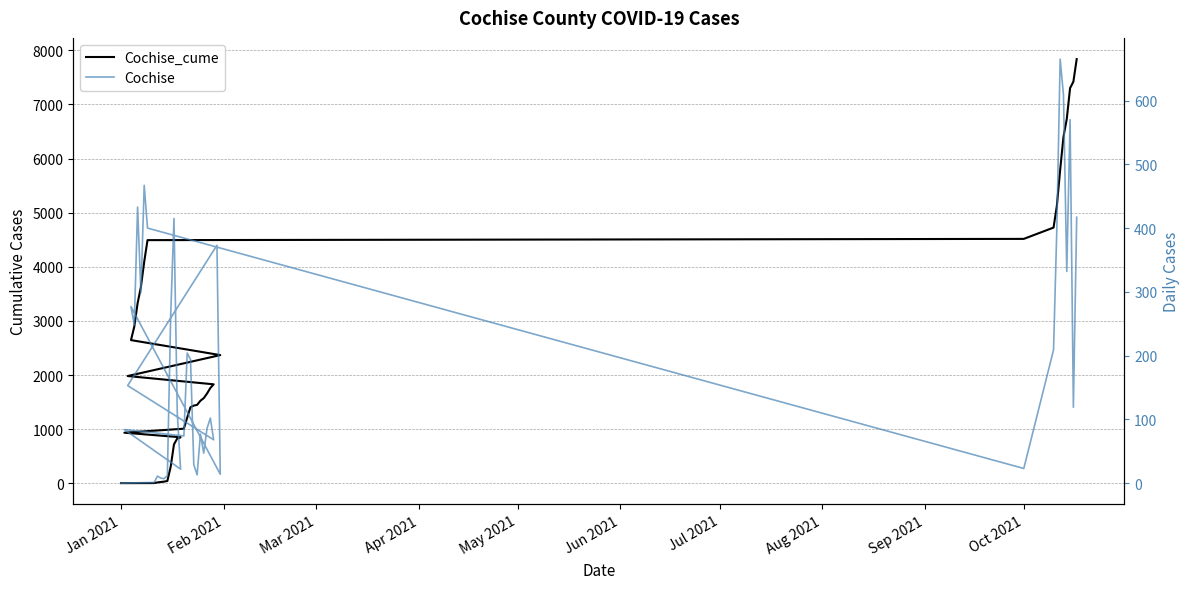

Which series has the widest spread of values?

Cochise_cume